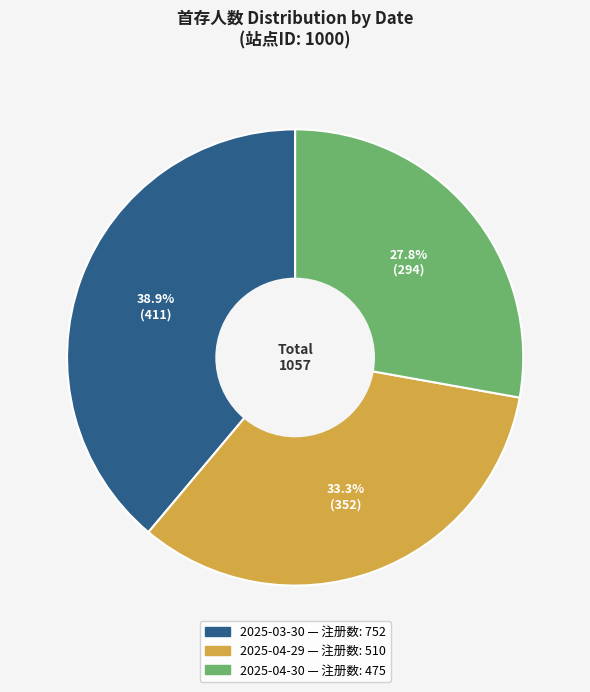

What percentage is the 2025-04-30 slice, to the nearest percent?

28%